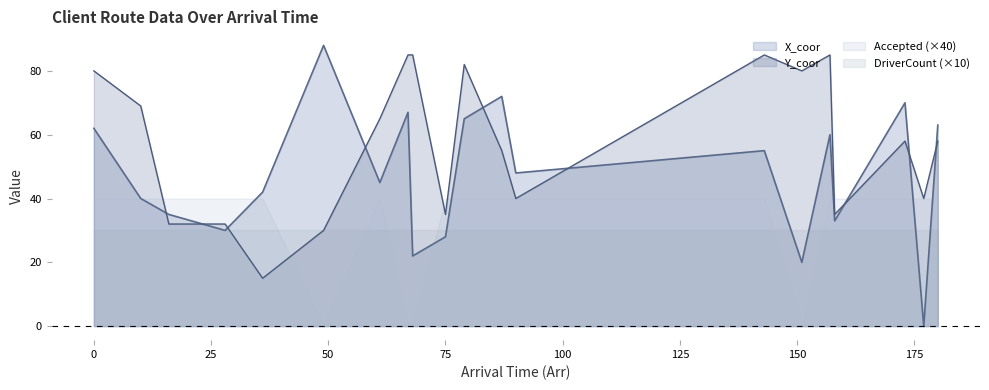

Count the number of data series in this chart.

4